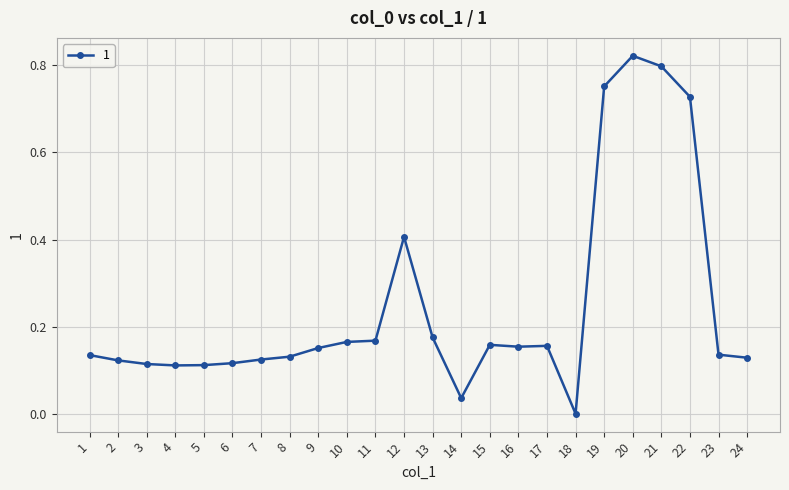

How many lines are shown in the chart?

1